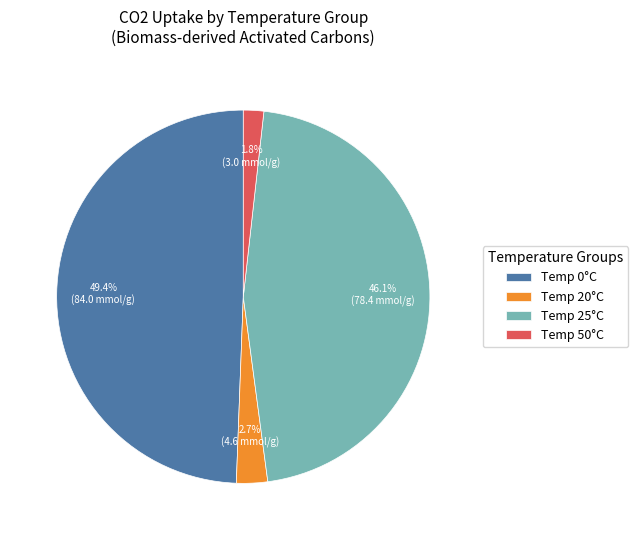

Is there a majority slice in this chart?

No